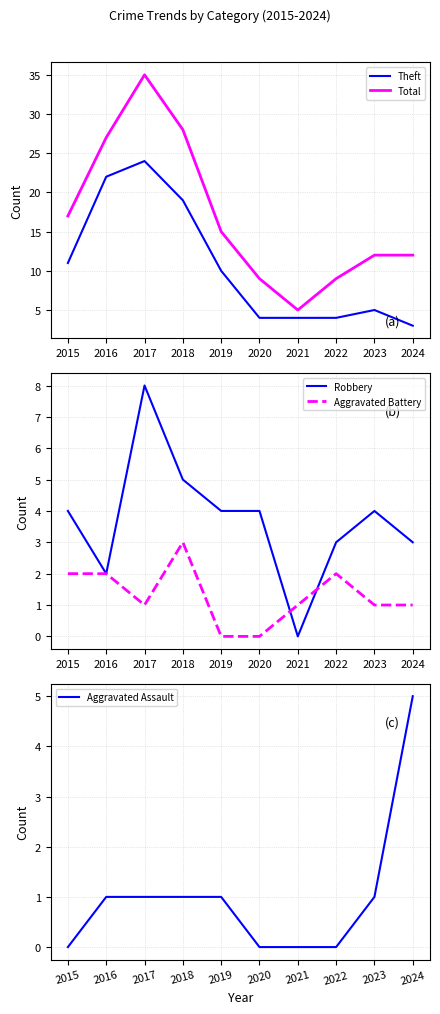

Read the Theft value at 2020.

4